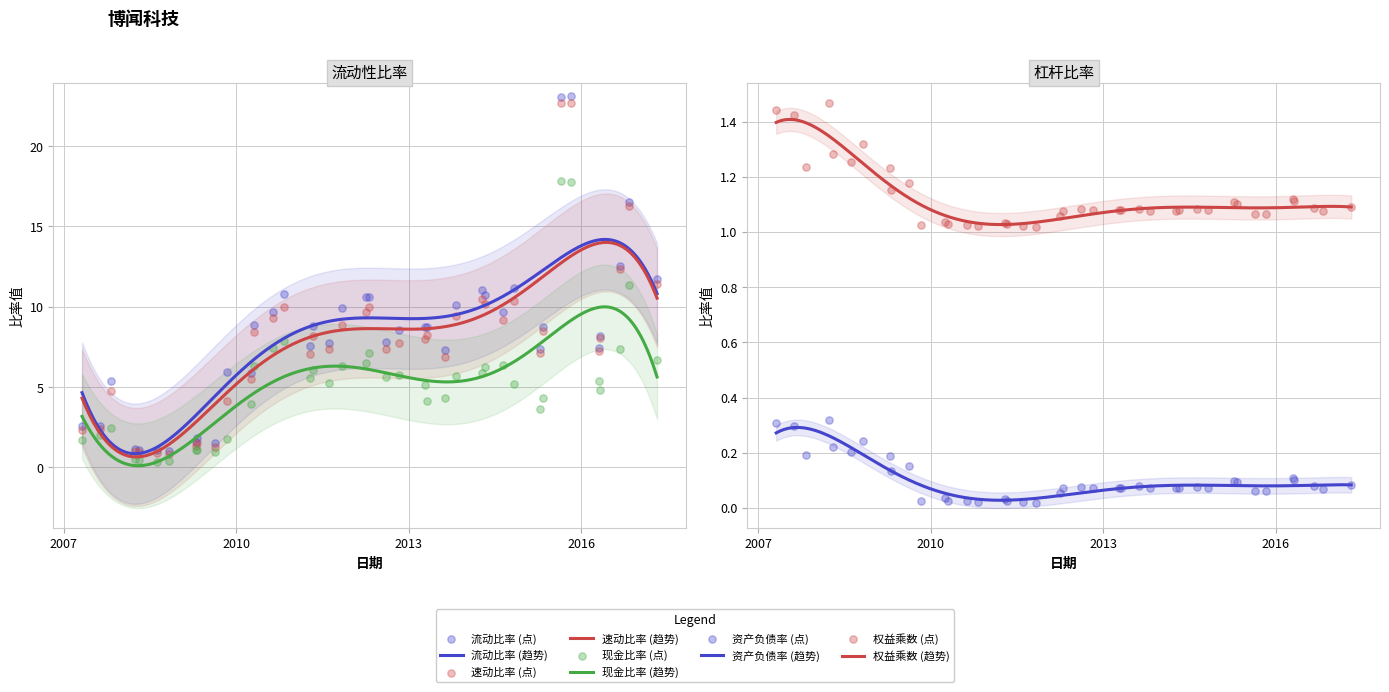

At how many categories does at least one series exceed 19?

2